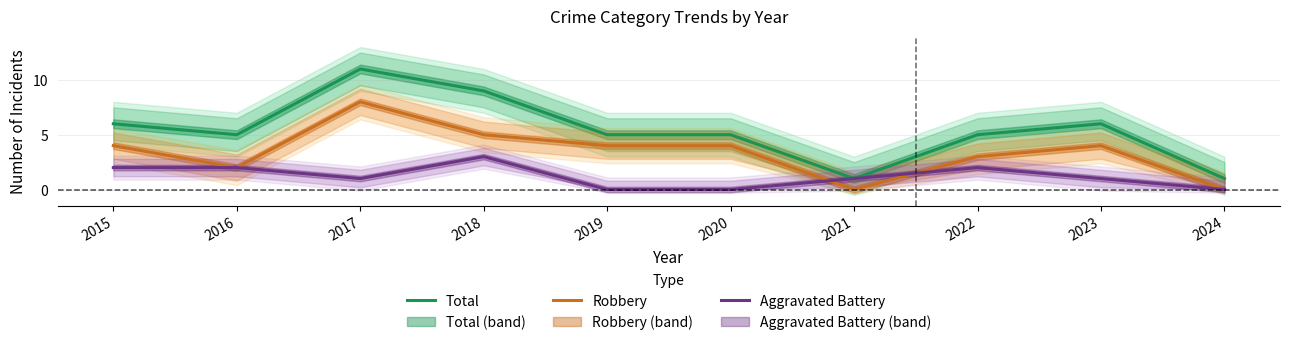

What is the difference between the highest and lowest values at 2016?

3